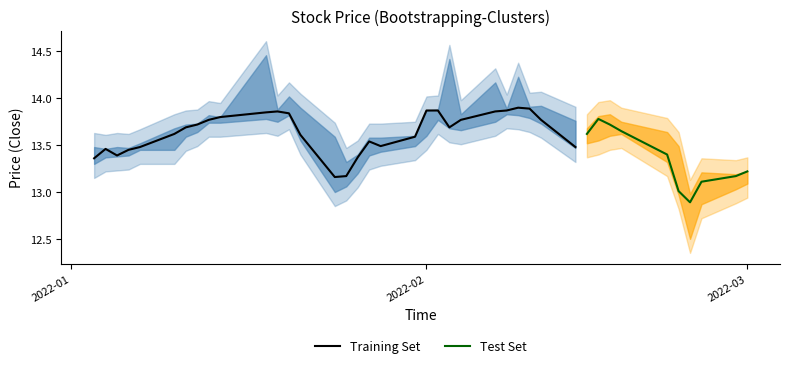

Does the chart have visible grid lines?

No